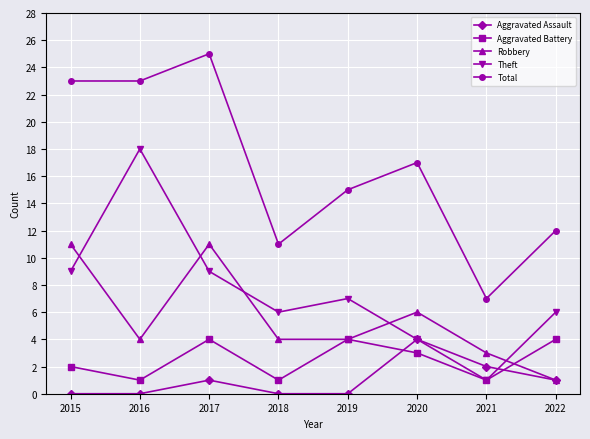

How many lines are shown in the chart?

5